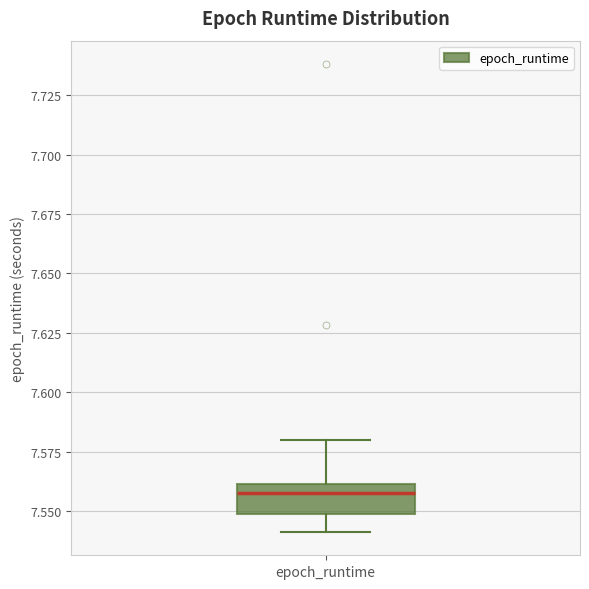

Read this box plot against the y-axis: the position of the median line, the range covered by the box, and the ends of both whiskers. The values are not printed on the chart, so give them approximately, as read against the axis.

median 7.56 (just below the box's upper edge), box 7.55 to 7.56, whiskers 7.54 to 7.58